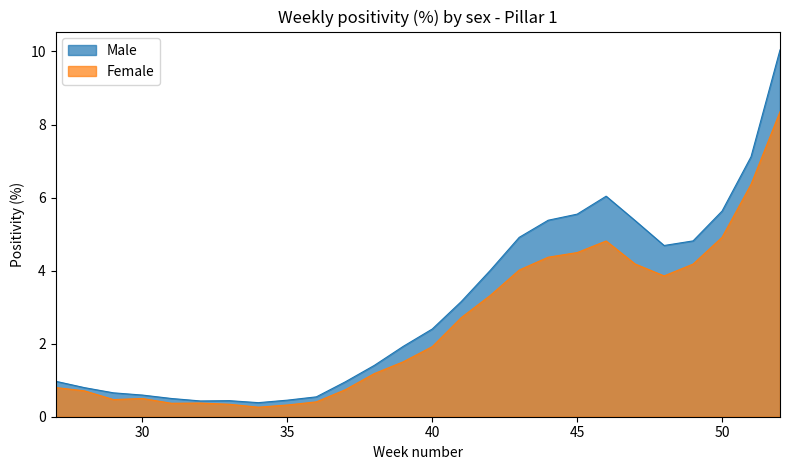

Where is the first local minimum for Male?

32